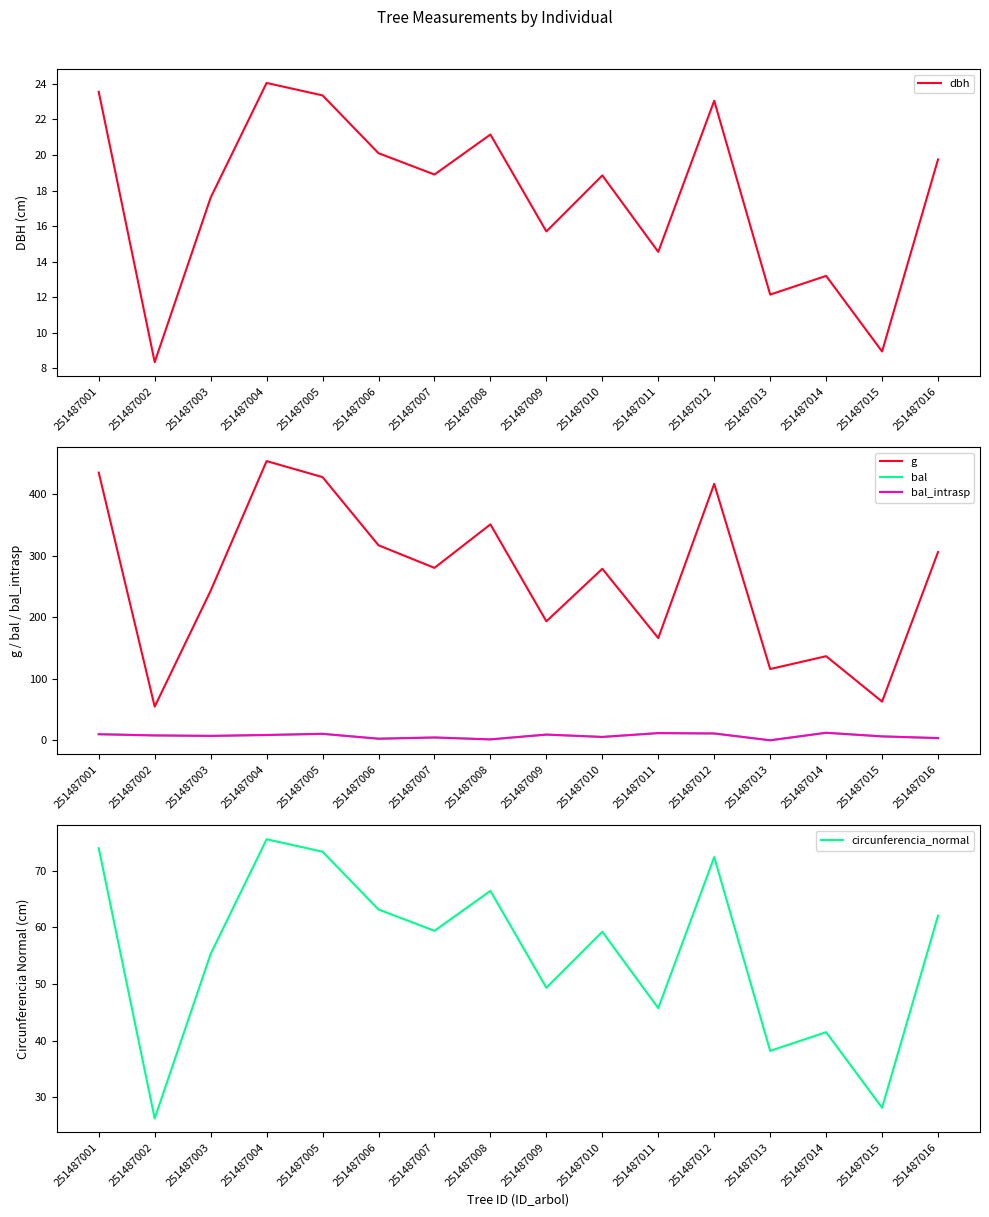

True or false: circunferencia_normal has a value of 119.7 at 251487004.

False